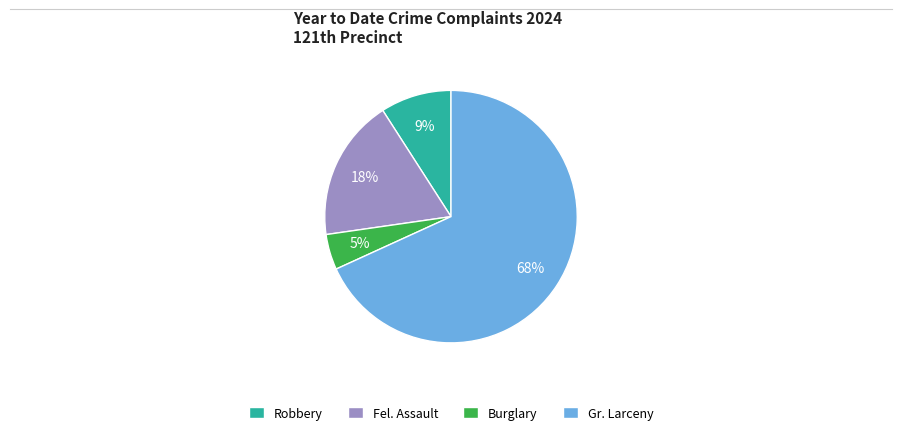

Count the number of slices in the pie.

4